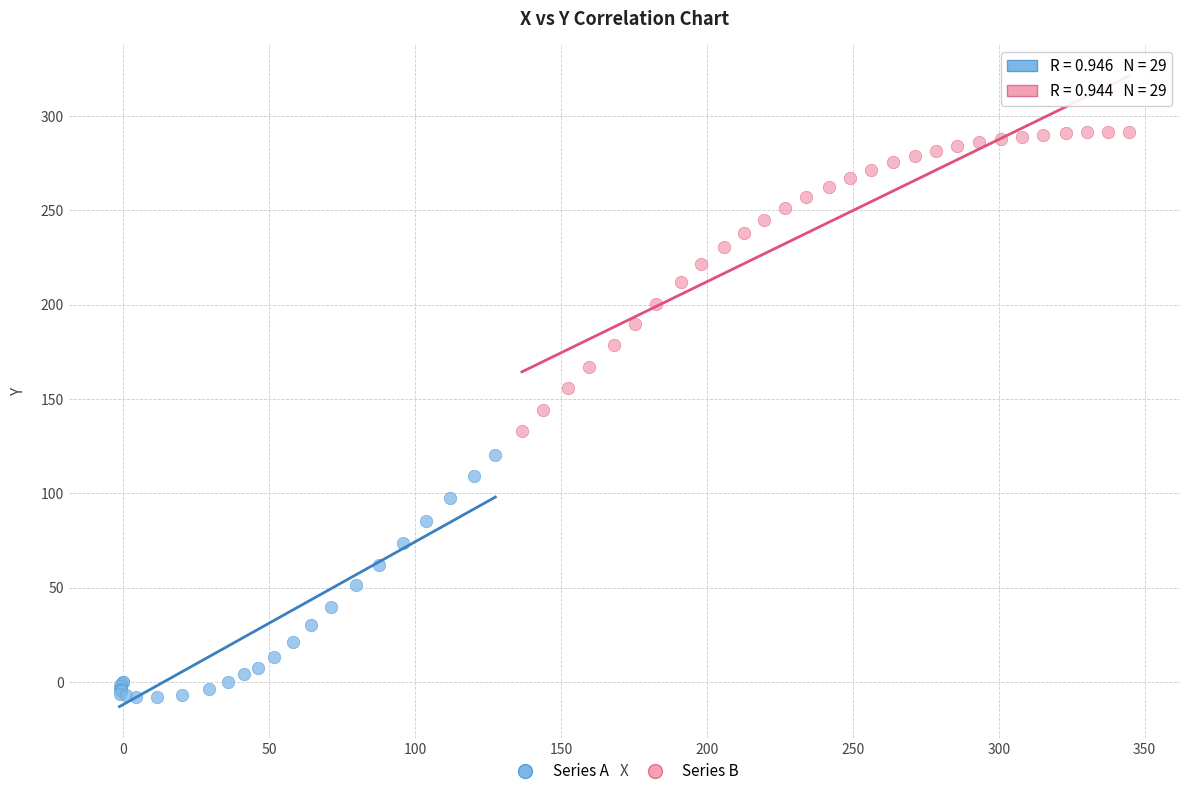

Which series contains the lowest Y value?

Series A